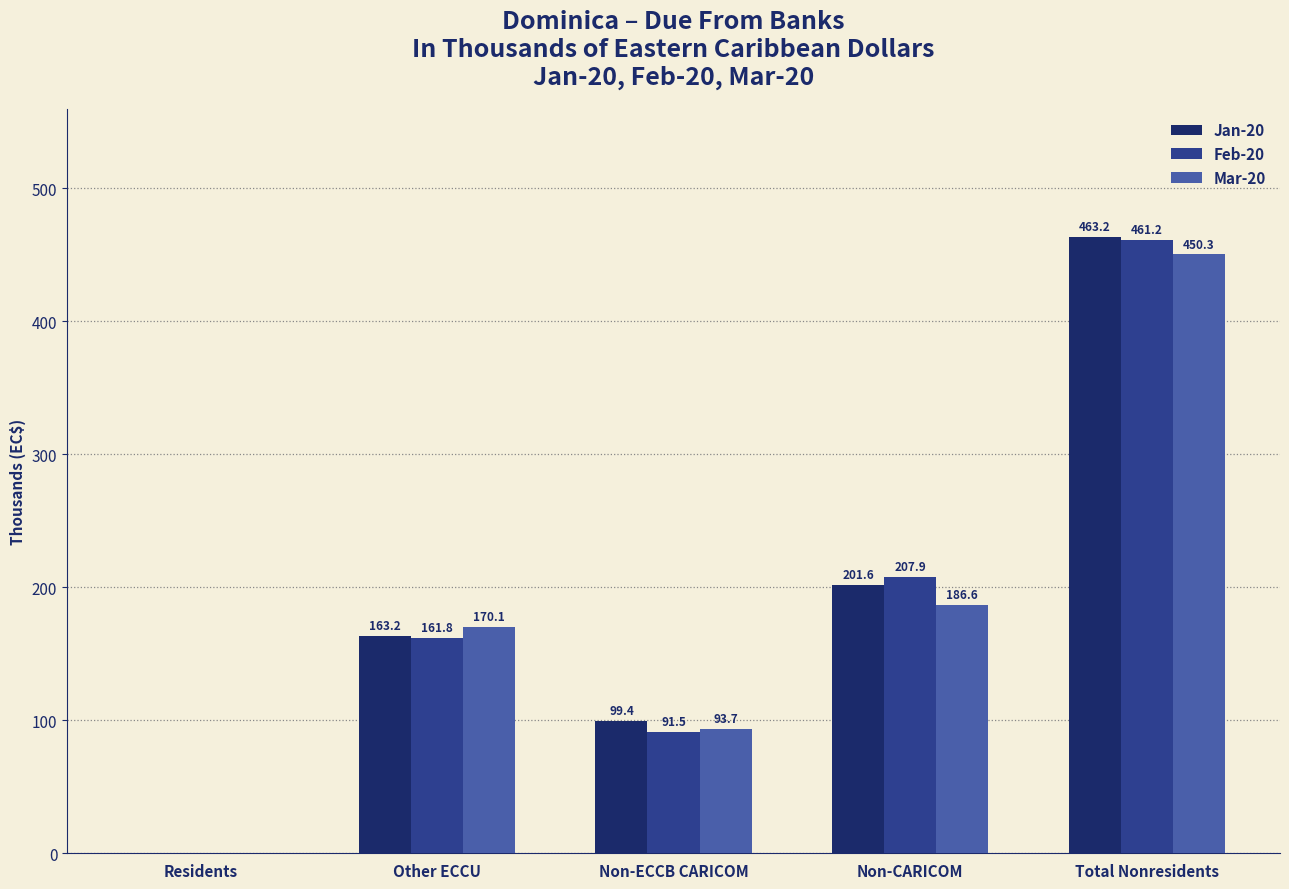

At which category is the sum across all series the highest?

Total Nonresidents